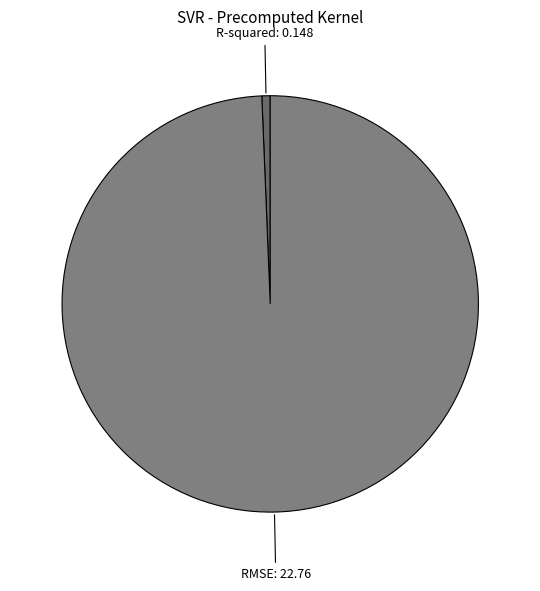

Count the number of slices in the pie.

2